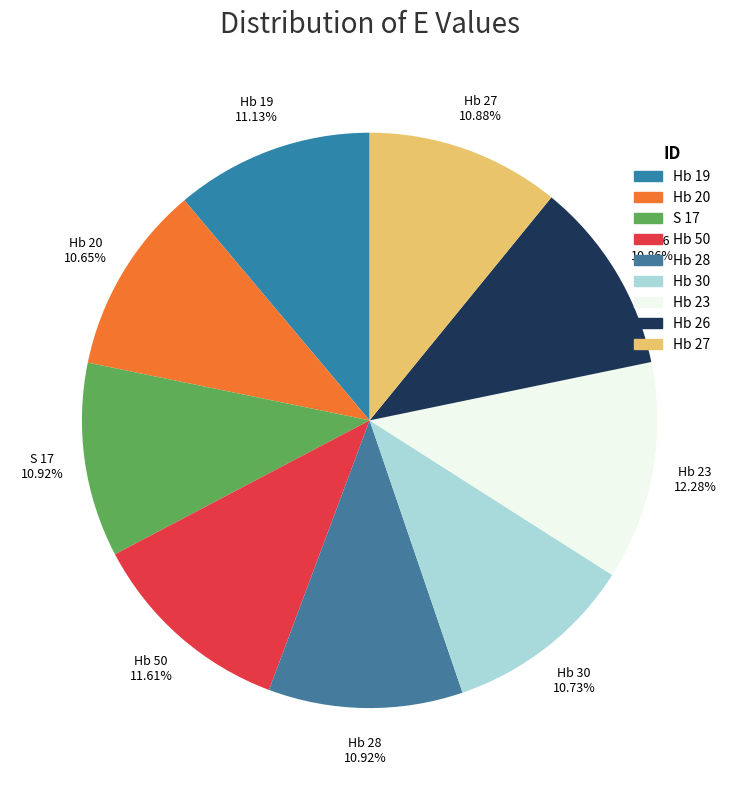

Approximately how many times larger is the value at Hb 19 compared to Hb 26?

1.0